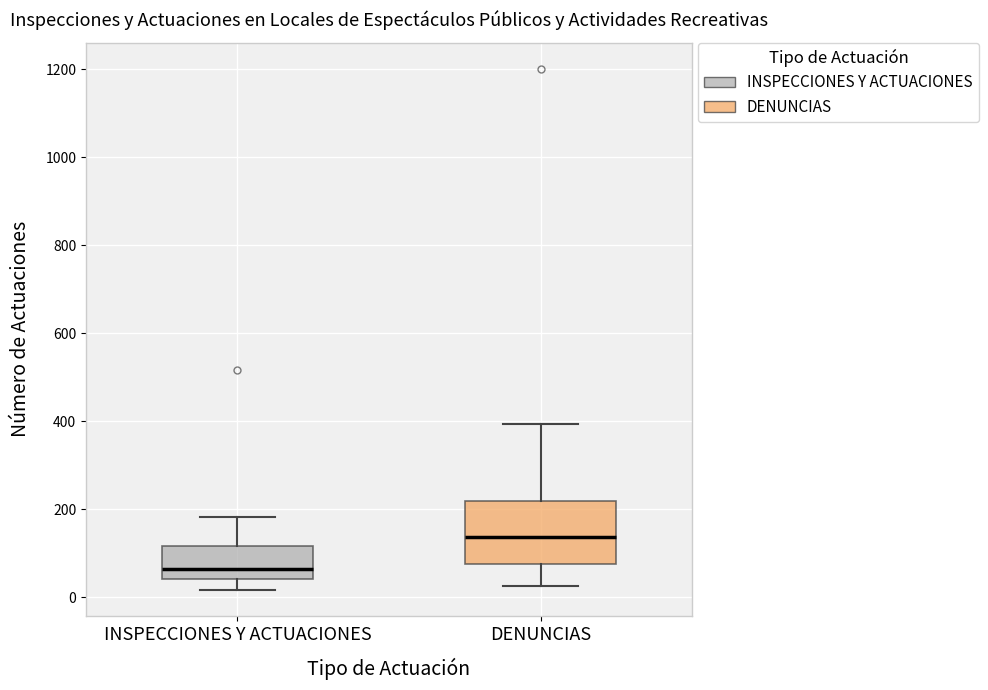

Comparing the boxes themselves (not the whiskers), which one is the tallest?

DENUNCIAS